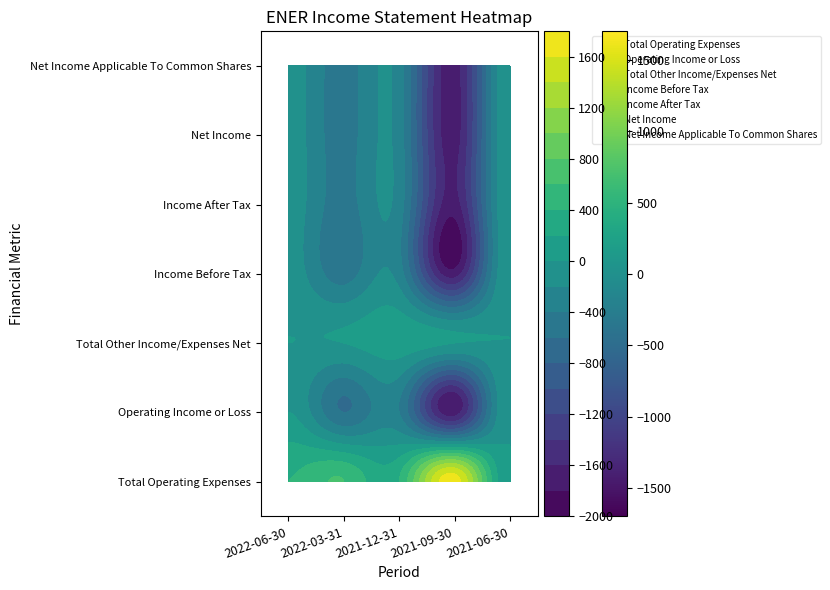

Which category has the highest value across all series?

2022-06-30